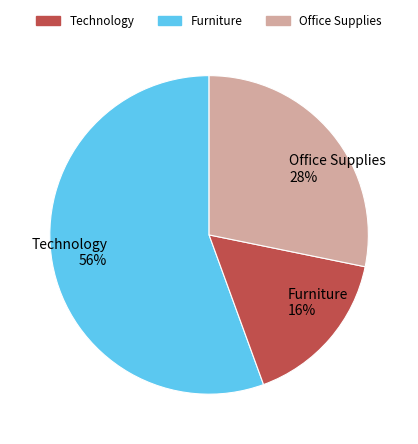

To the nearest percent, what portion does Office Supplies represent?

28%